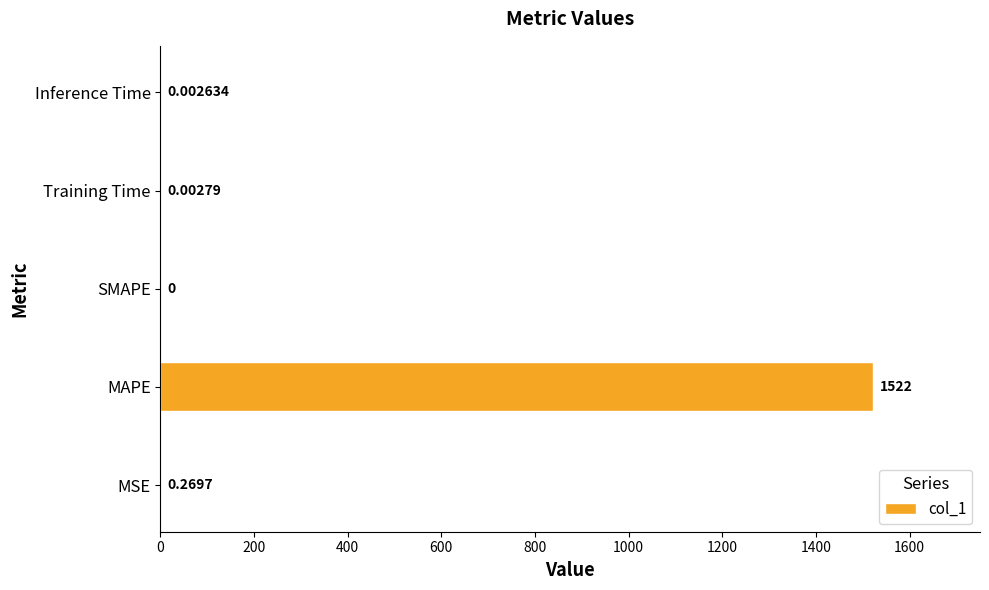

Which label corresponds to the largest value in the chart?

MAPE